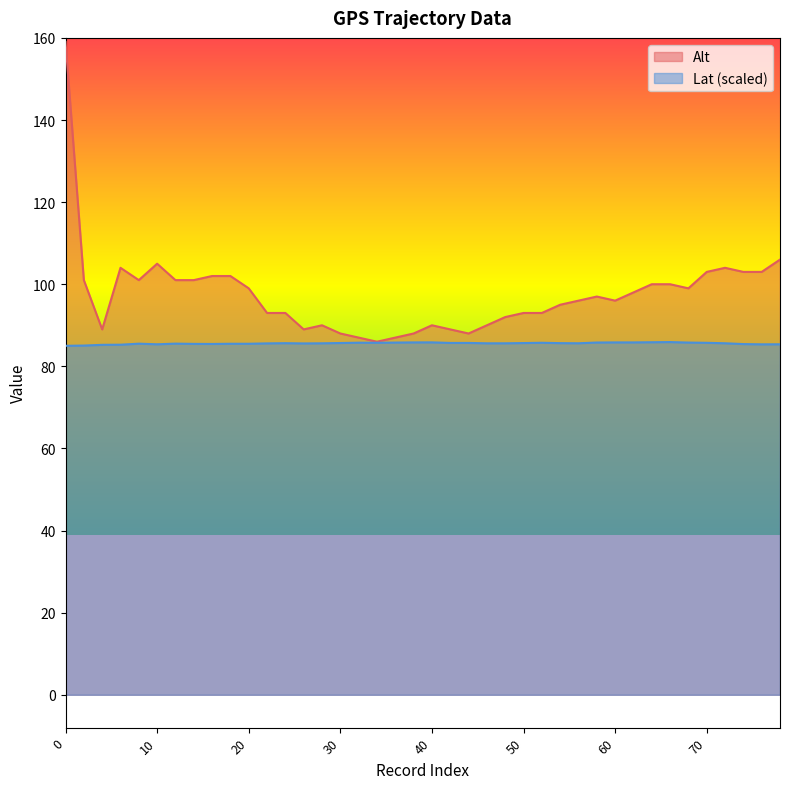

The value of Alt at 62 is 98.0. True or false?

True